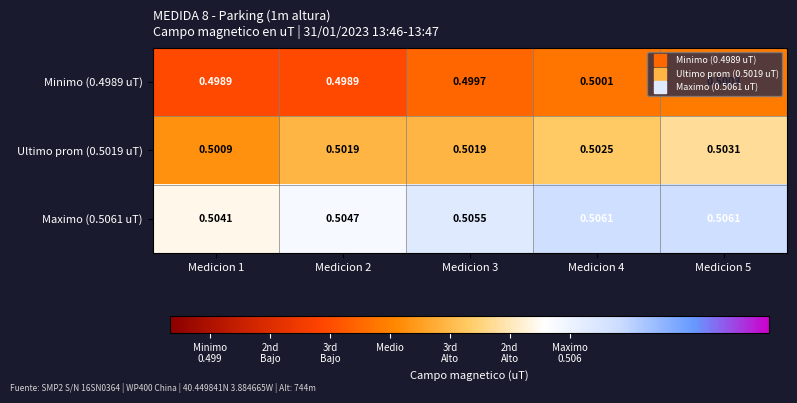

Rank the series by their maximum value, from lowest to highest.

Minimo (0.4989 uT), Ultimo prom (0.5019 uT), Maximo (0.5061 uT)